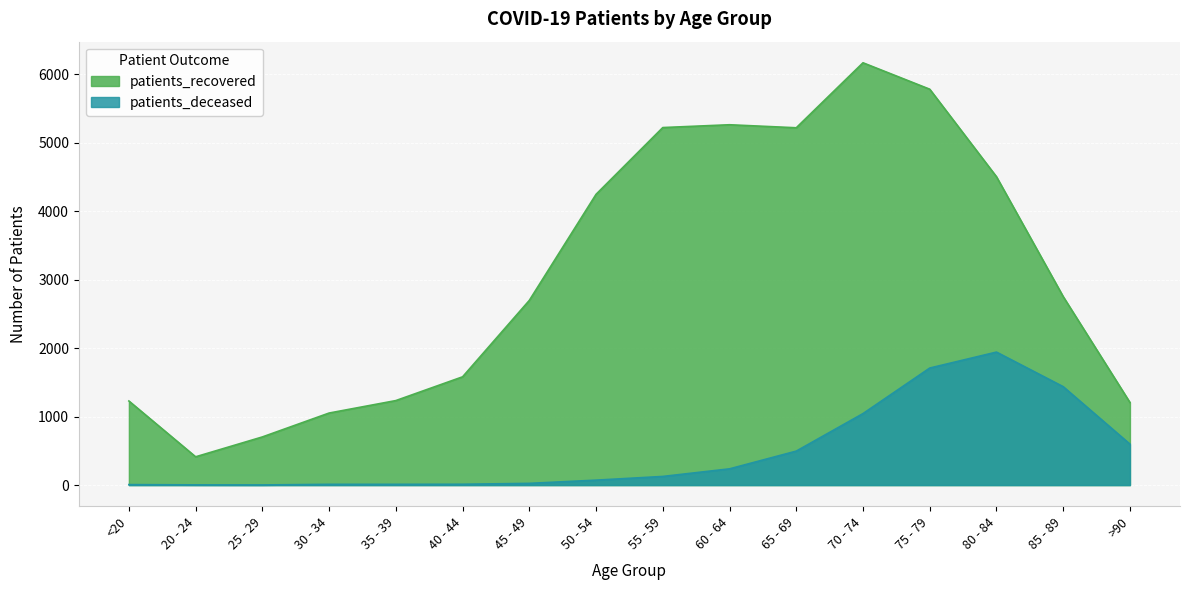

Which has a higher value, <20 or 70 - 74?

70 - 74